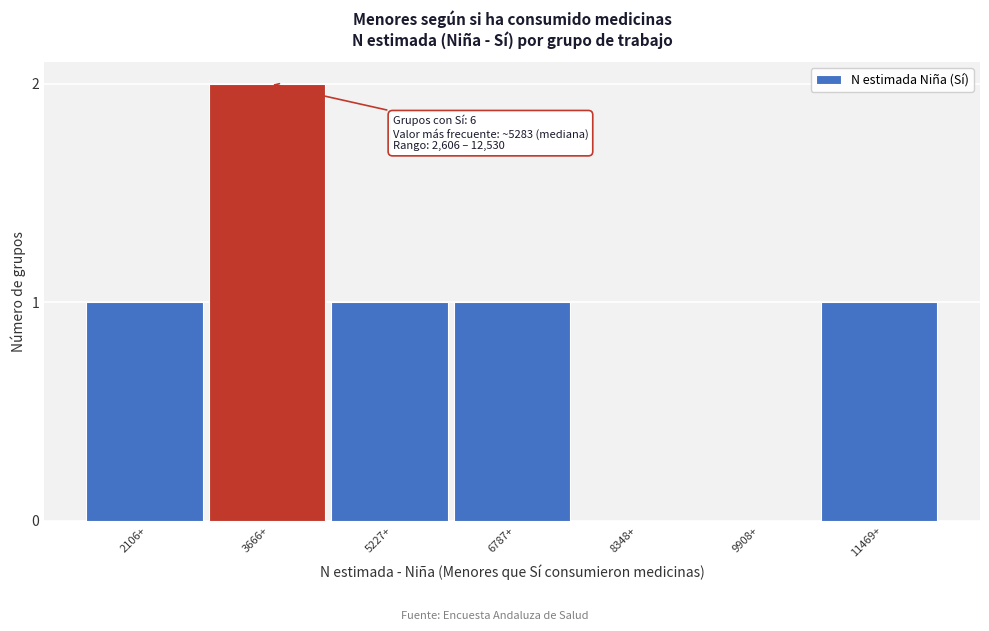

Reading right to left, what are all the values shown in this chart?

11469+=1	9908+=0	8348+=0	6787+=1	5227+=1	3666+=2	2106+=1